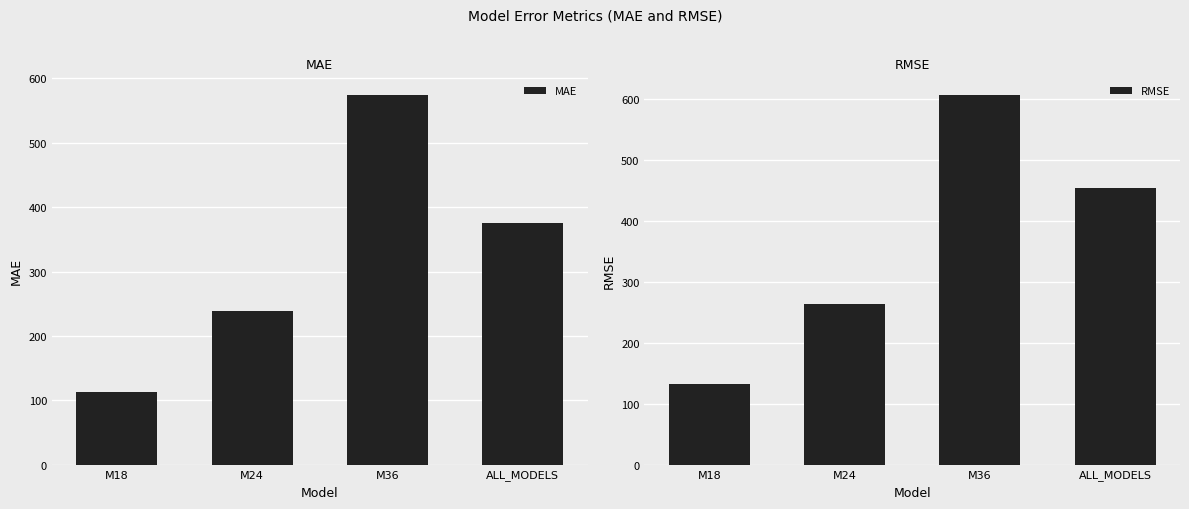

At how many categories does at least one series exceed 565?

1